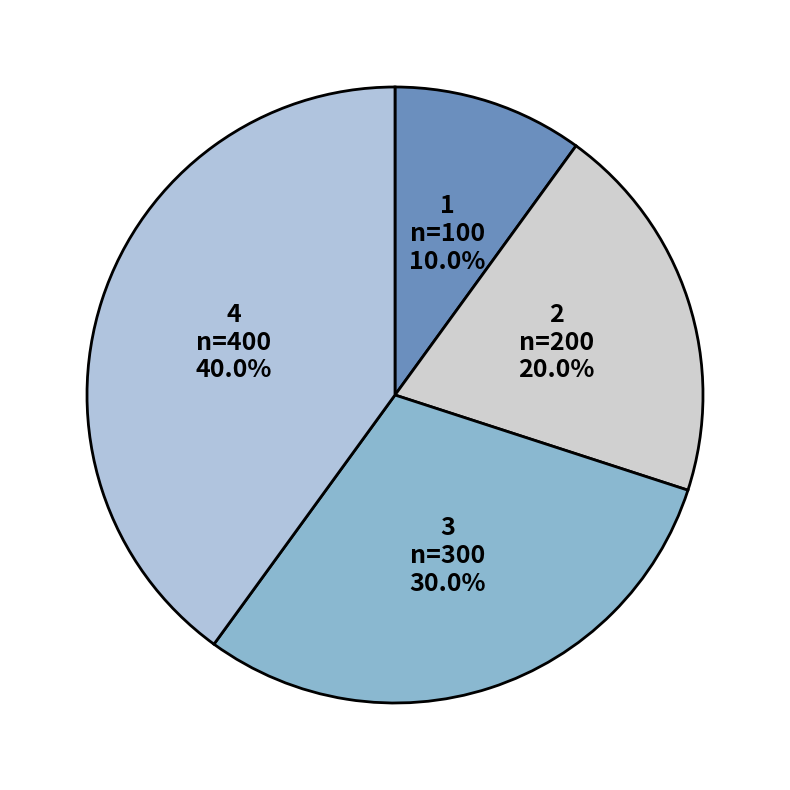

Is there any slice that represents more than half of the pie?

No